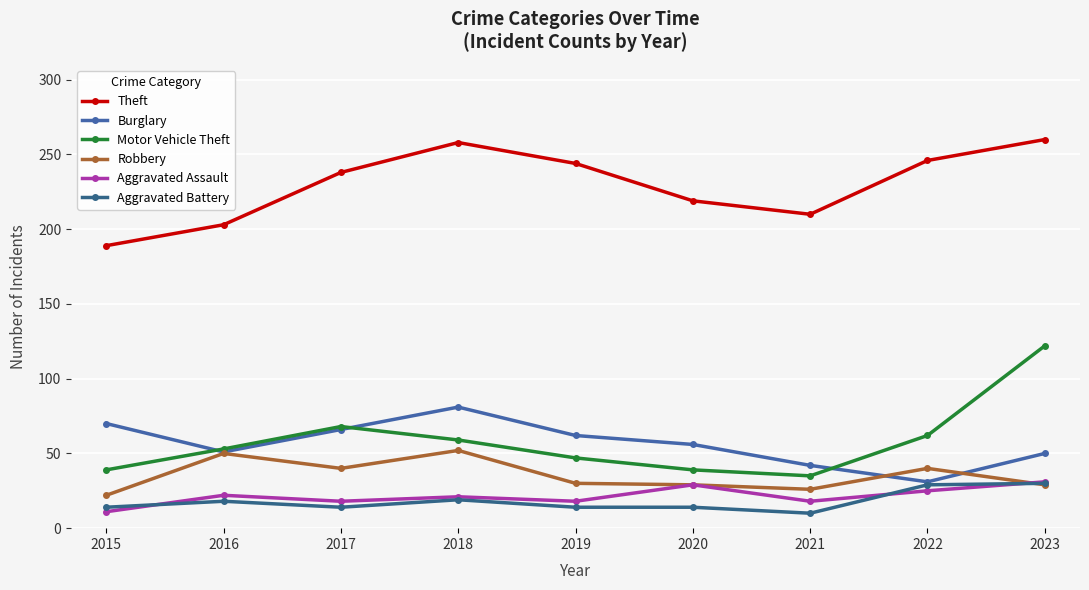

How many values in the Burglary series are below 56?

4